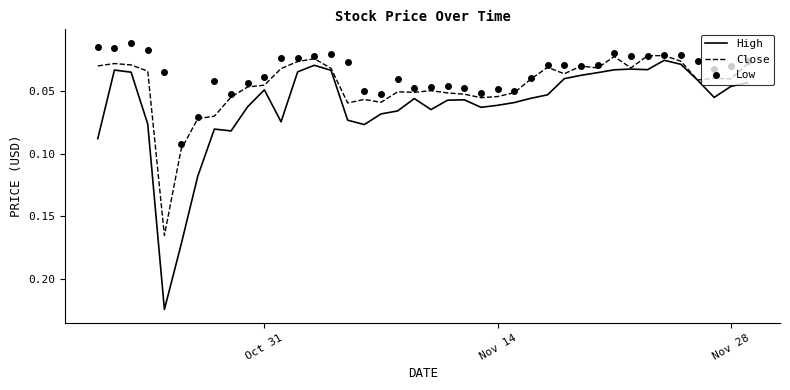

Which series has the largest total across all categories?

High